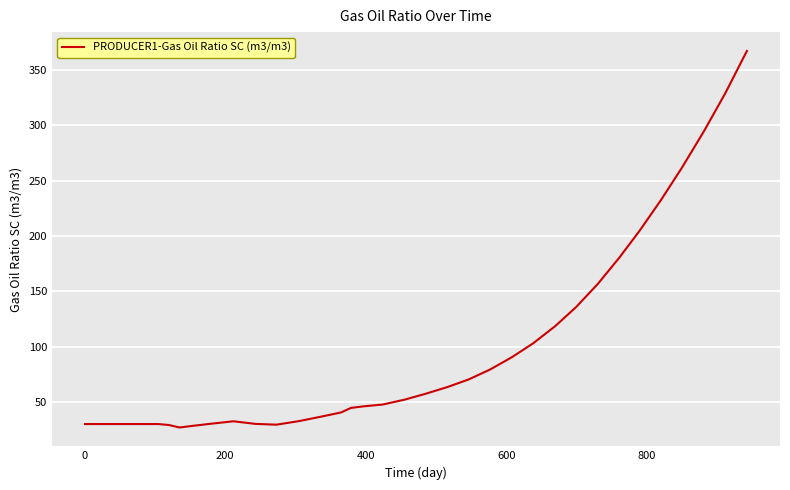

What is the minimum value shown in the chart?

27.0